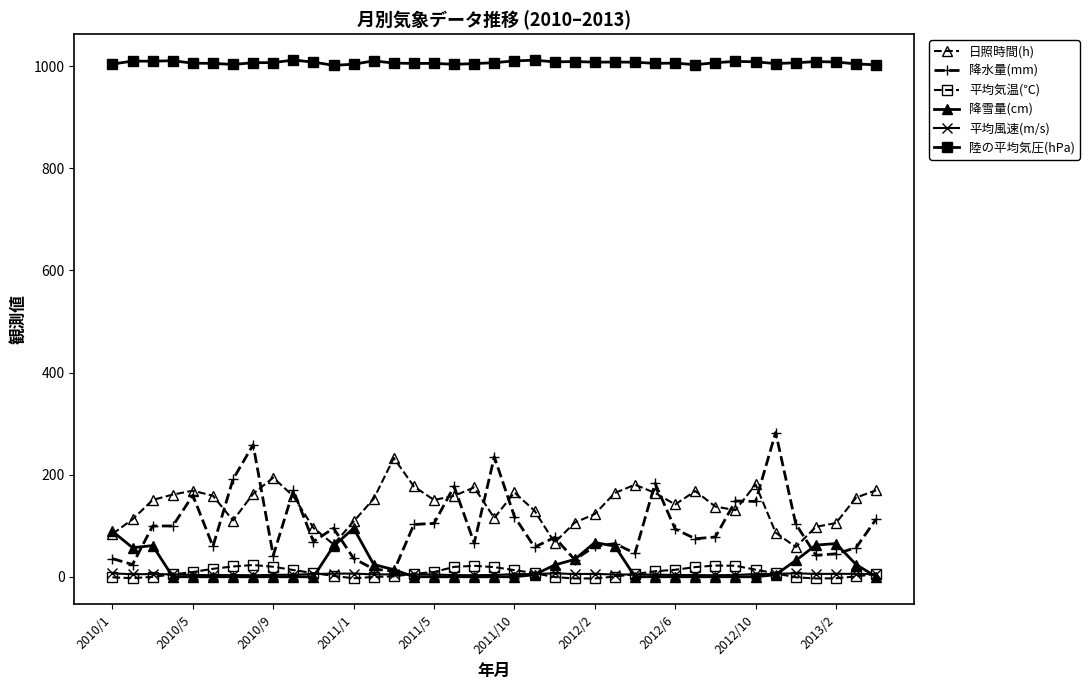

What is the value of the 平均気温(℃) point at the 30th from the left?

19.0